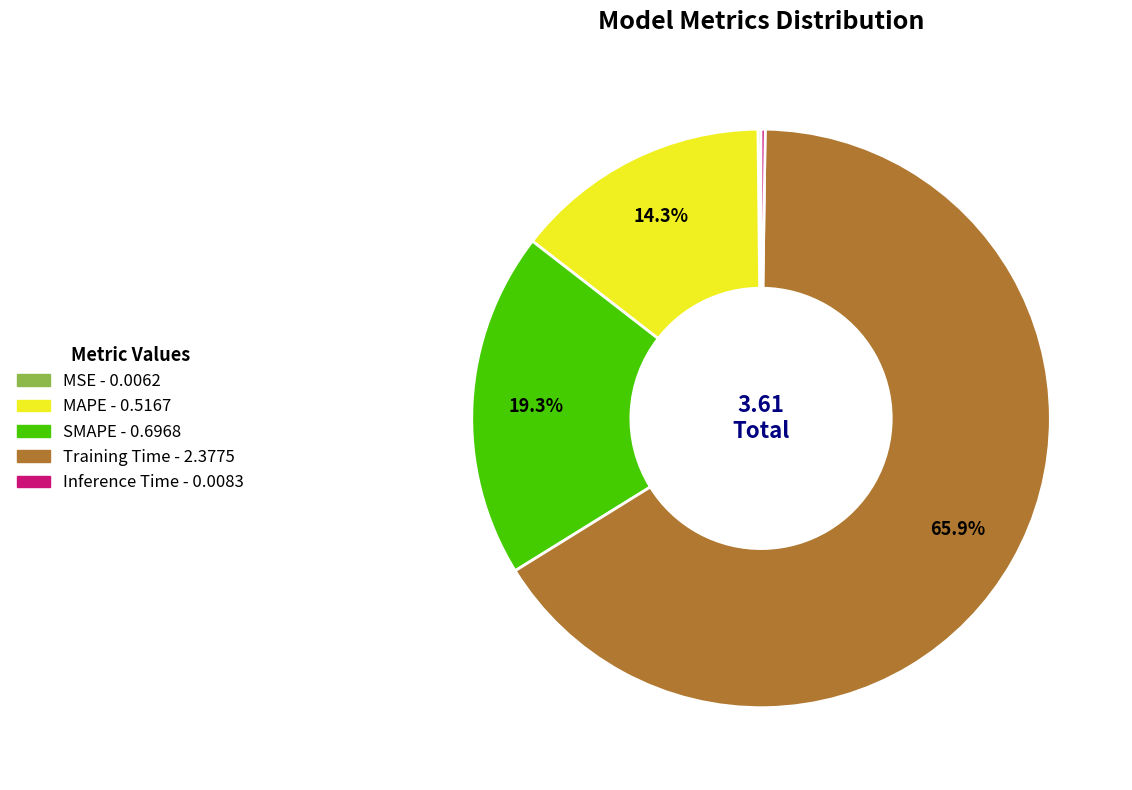

To the nearest percent, what is the combined percentage of MAPE and Training Time?

80%